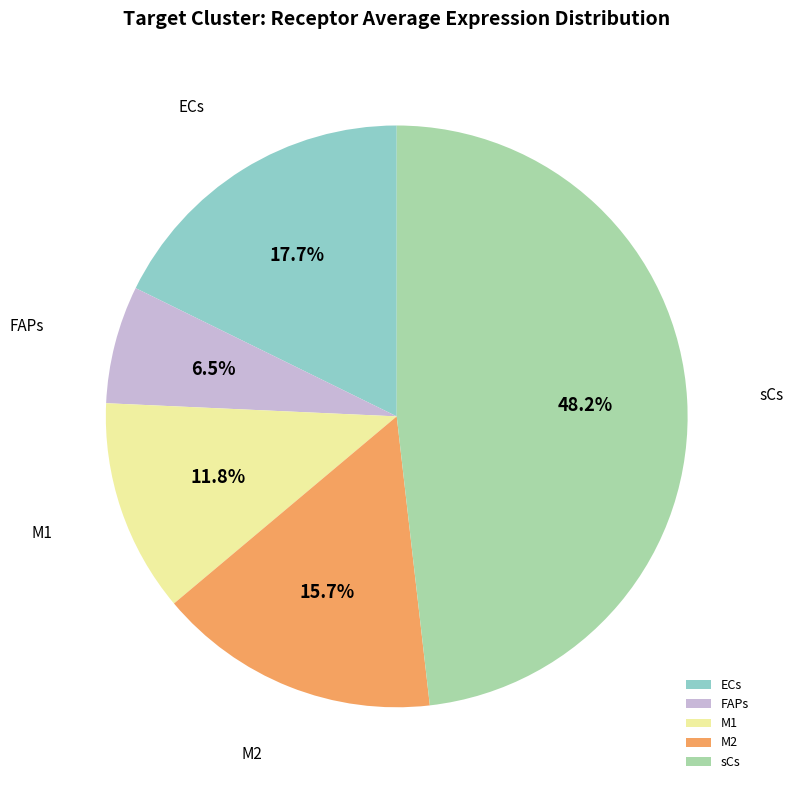

Which category has the biggest portion of the pie?

sCs